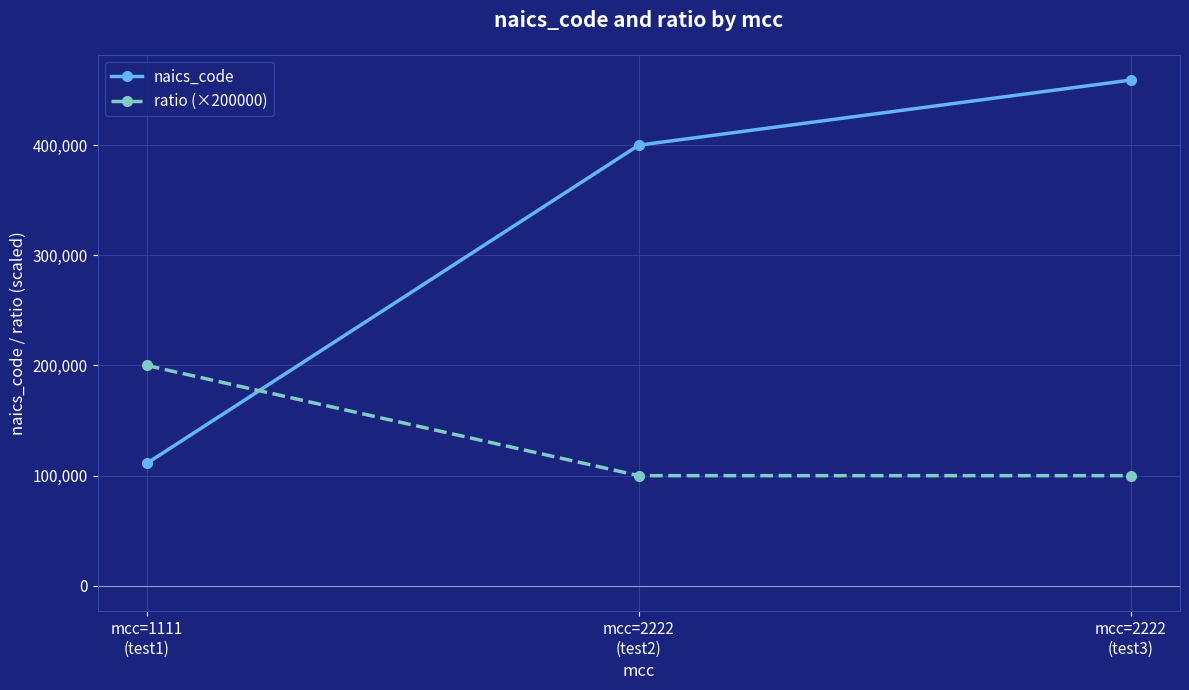

Is the value of naics_code at mcc=2222
(test3) greater than the value of ratio (×200000) at mcc=2222
(test3)?

Yes